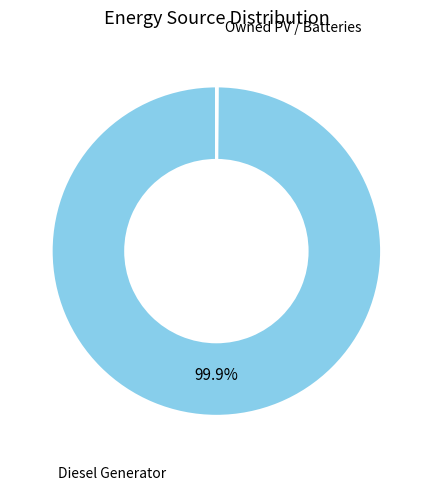

To the nearest percent, what is the average slice percentage?

33%